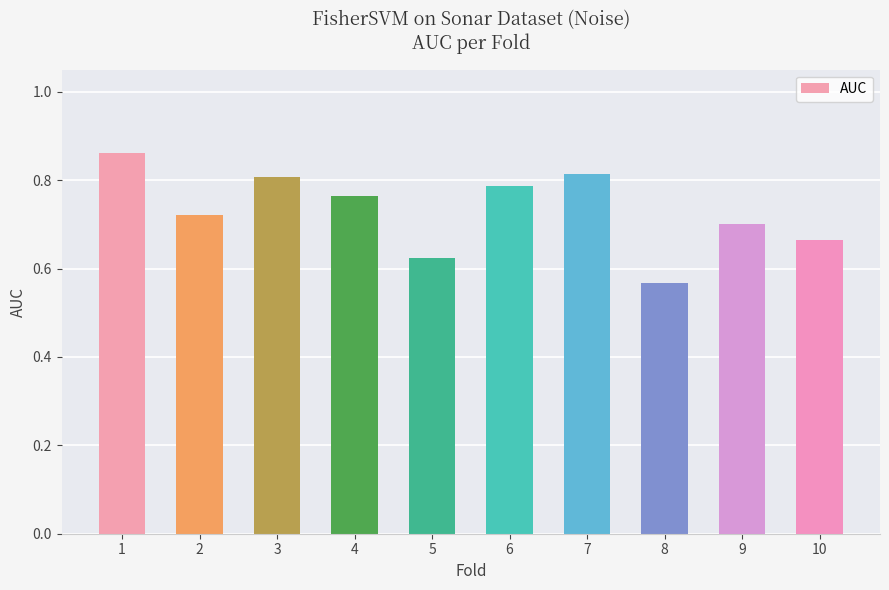

The chart shows a value of 1.4 at 1. True or false?

False